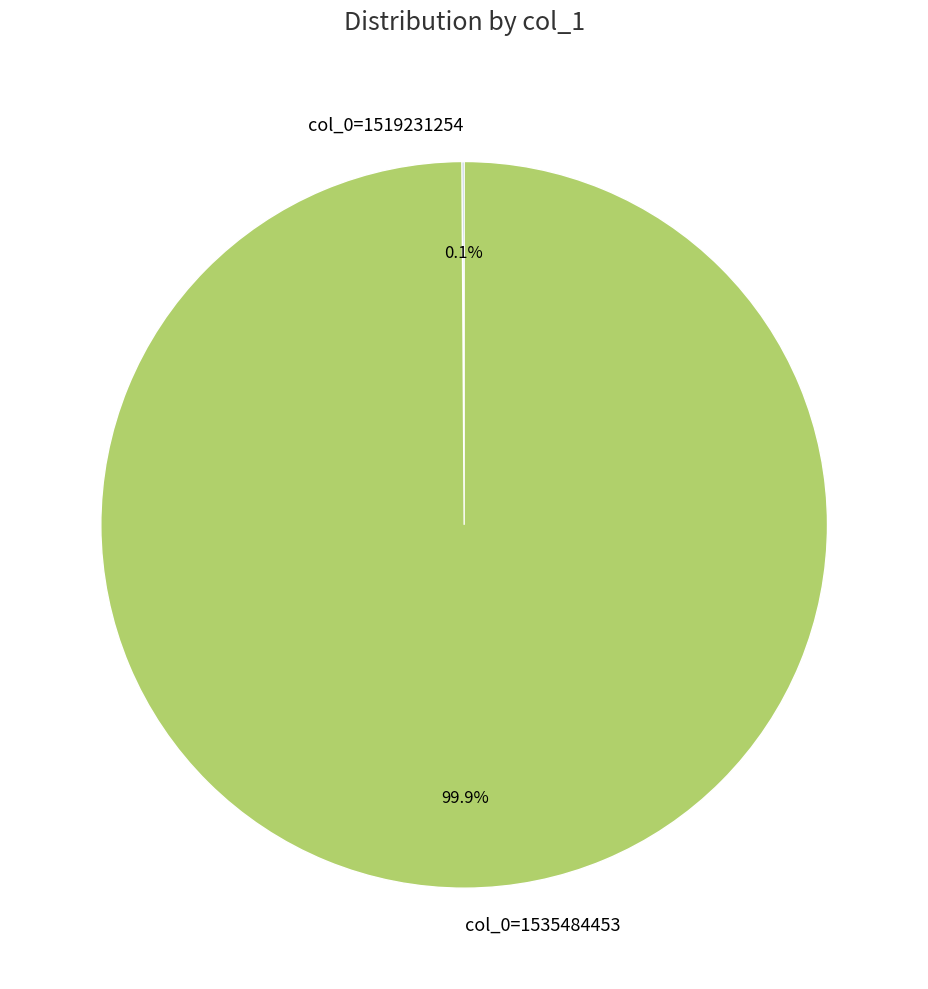

Which slice represents more than half of the pie?

col_0=1535484453